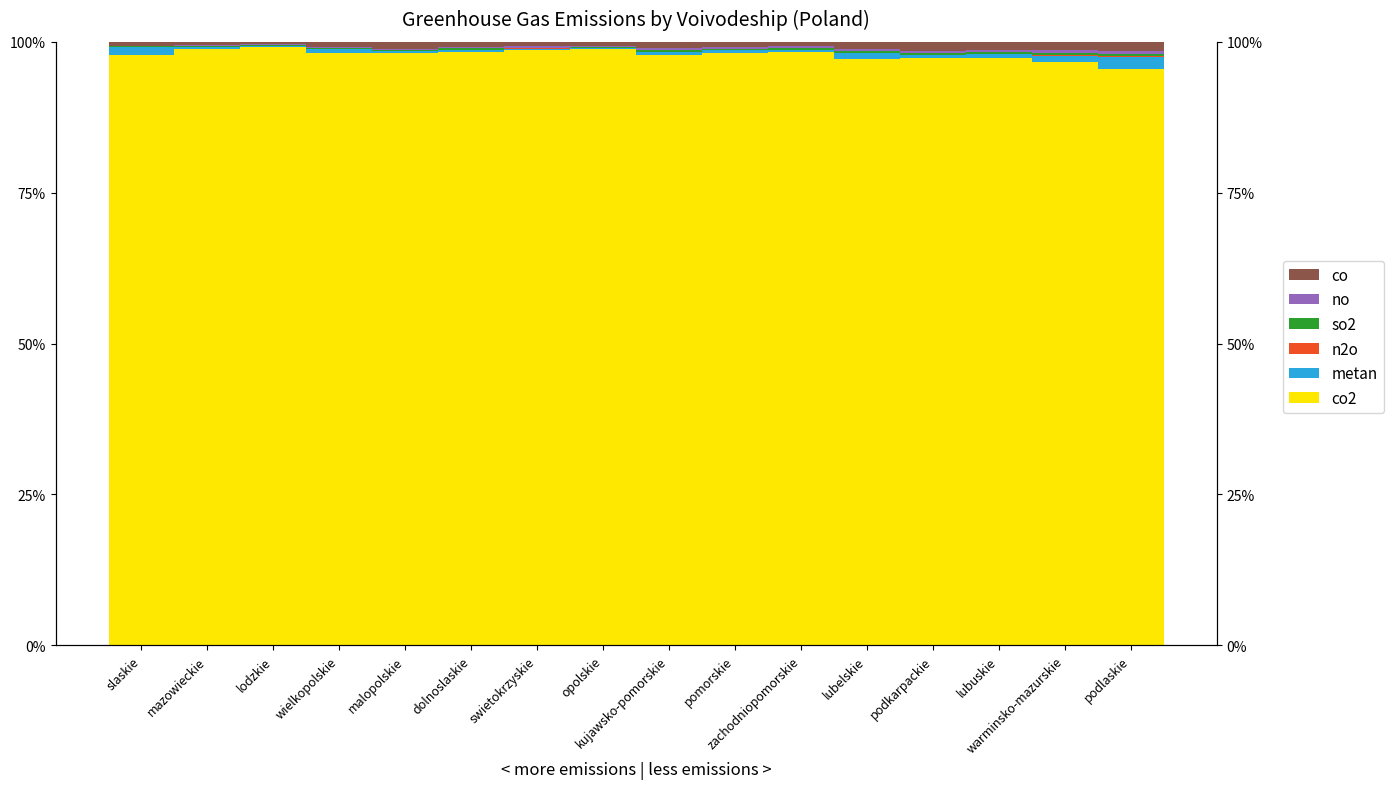

Which series has the largest total across all categories?

co2